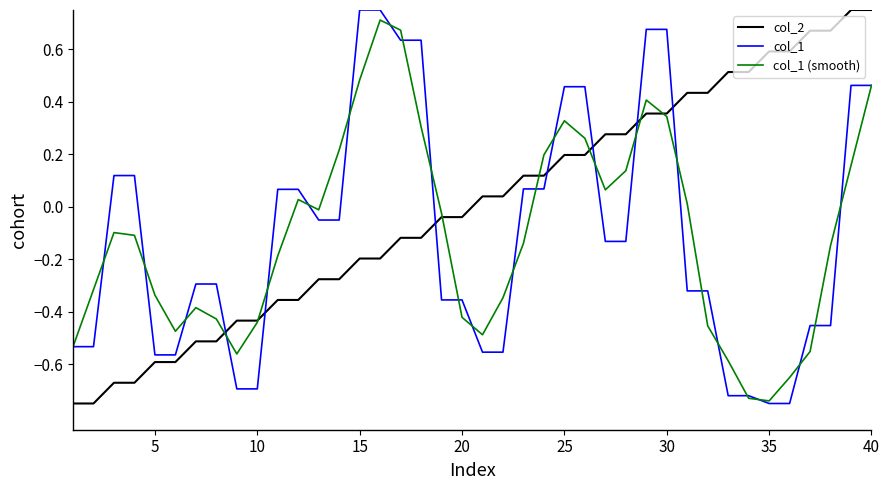

True or false: col_1 and col_2 intersect in this chart.

True